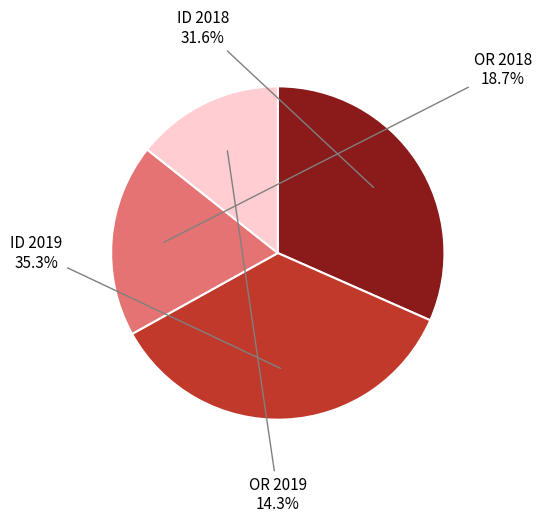

Is there any slice that represents more than half of the pie?

No